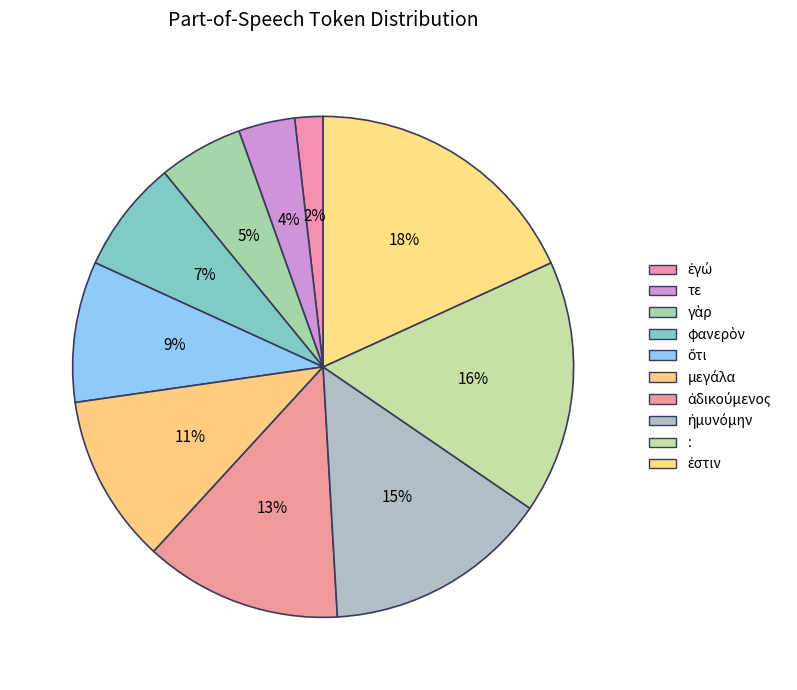

Count the number of slices in the pie.

10